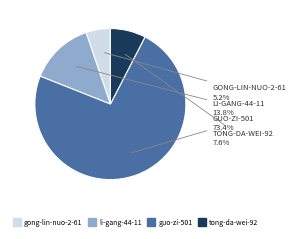

To the nearest percent, what is the average slice percentage?

25%